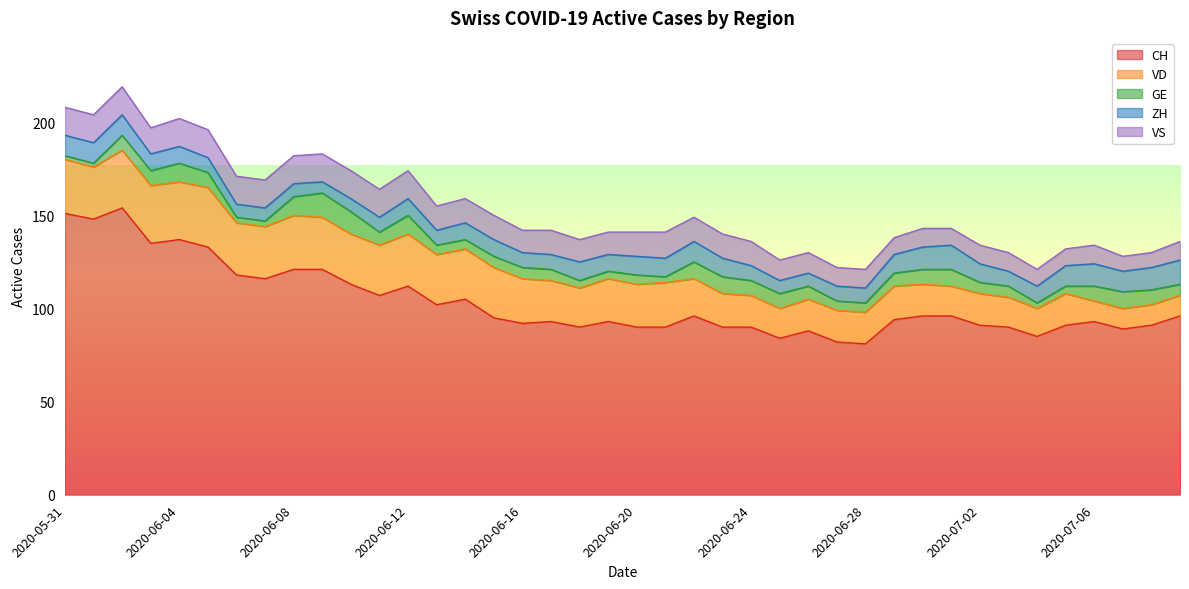

The ZH series shows 19 at 2020-06-02. True or false?

False